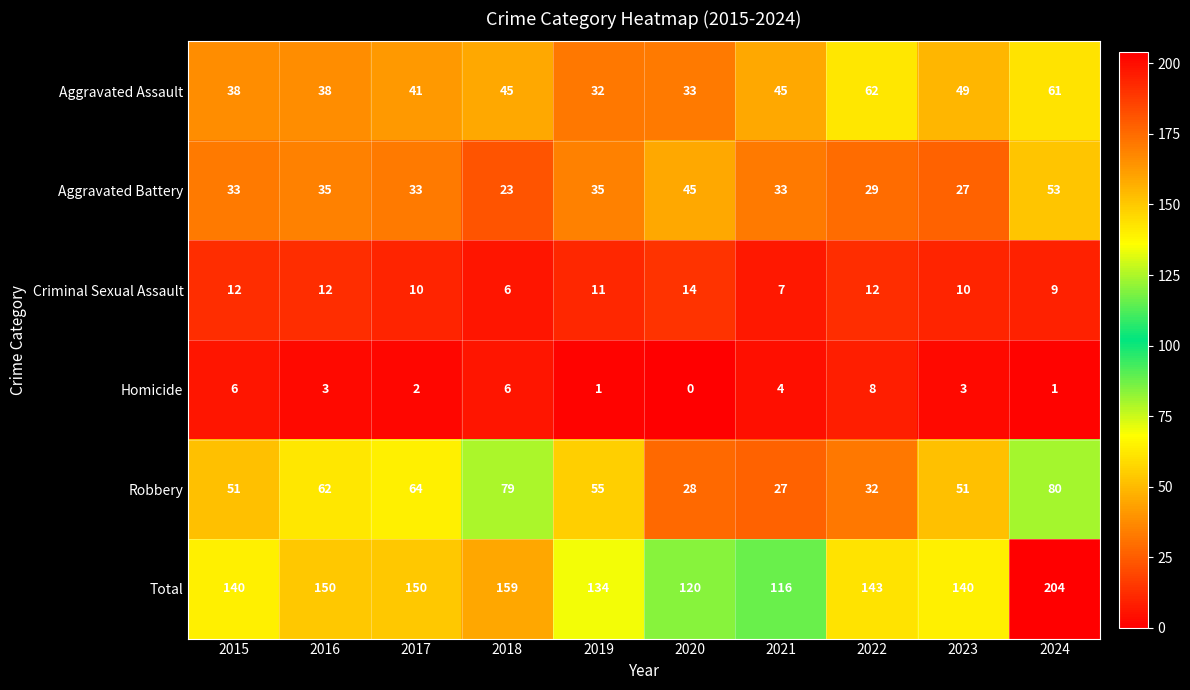

At which label does Criminal Sexual Assault first exceed 11?

2015